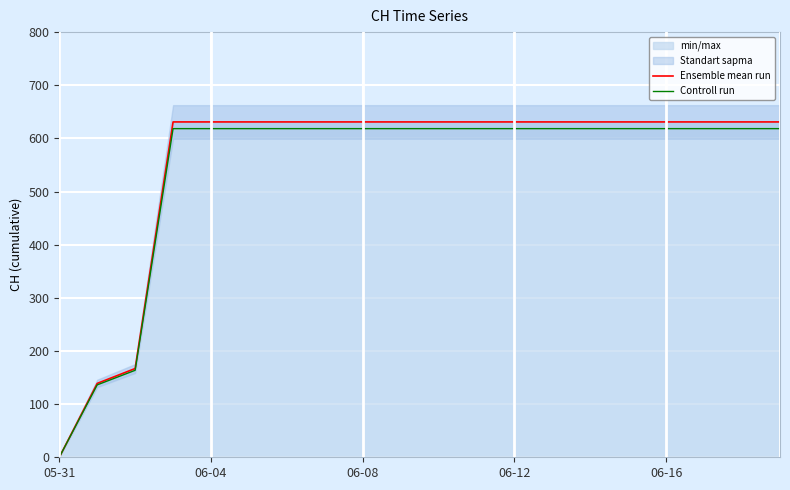

The value of Controll run at 19 is 618.4. True or false?

True